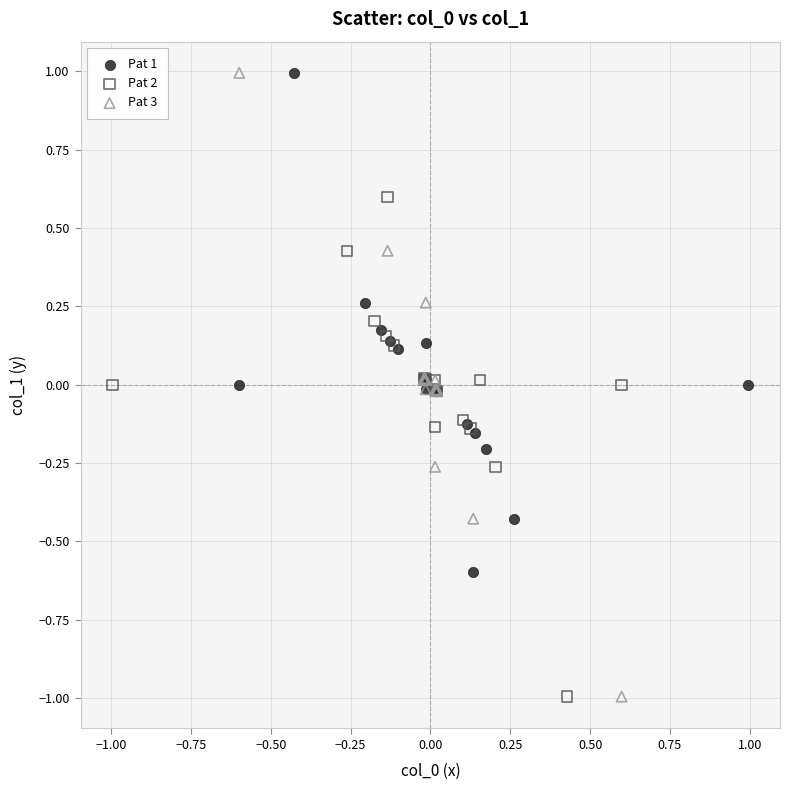

What are all the series names shown in the legend?

Pat 1, Pat 2, Pat 3